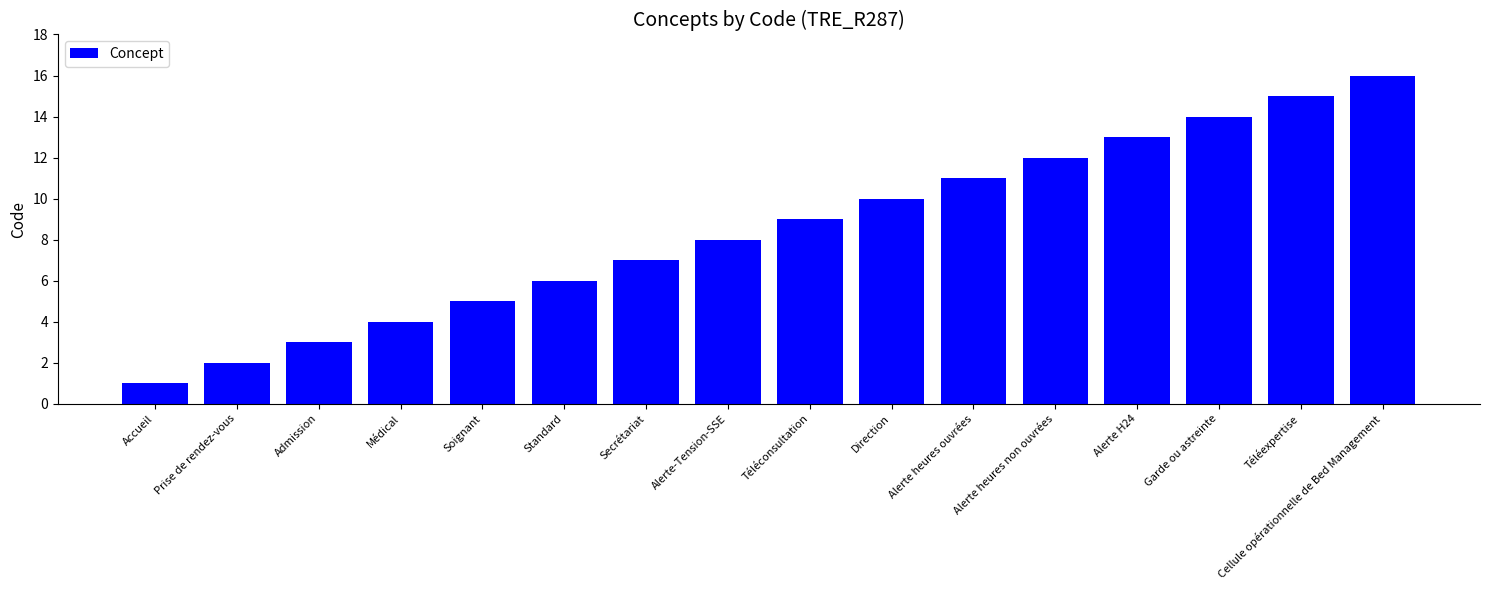

Does the chart contain any negative values?

No